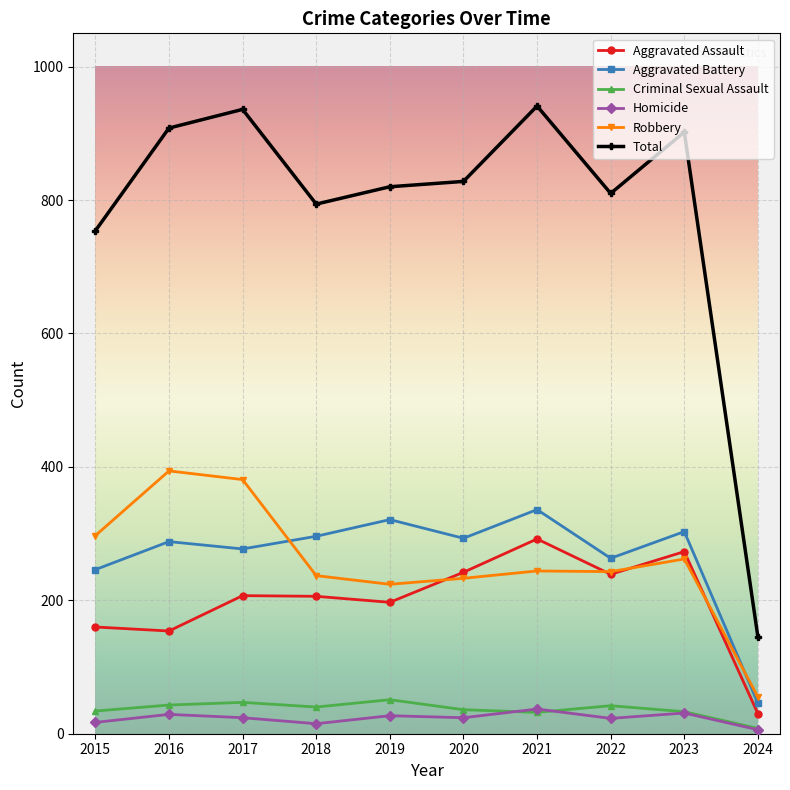

How many categories are shown in the chart?

10